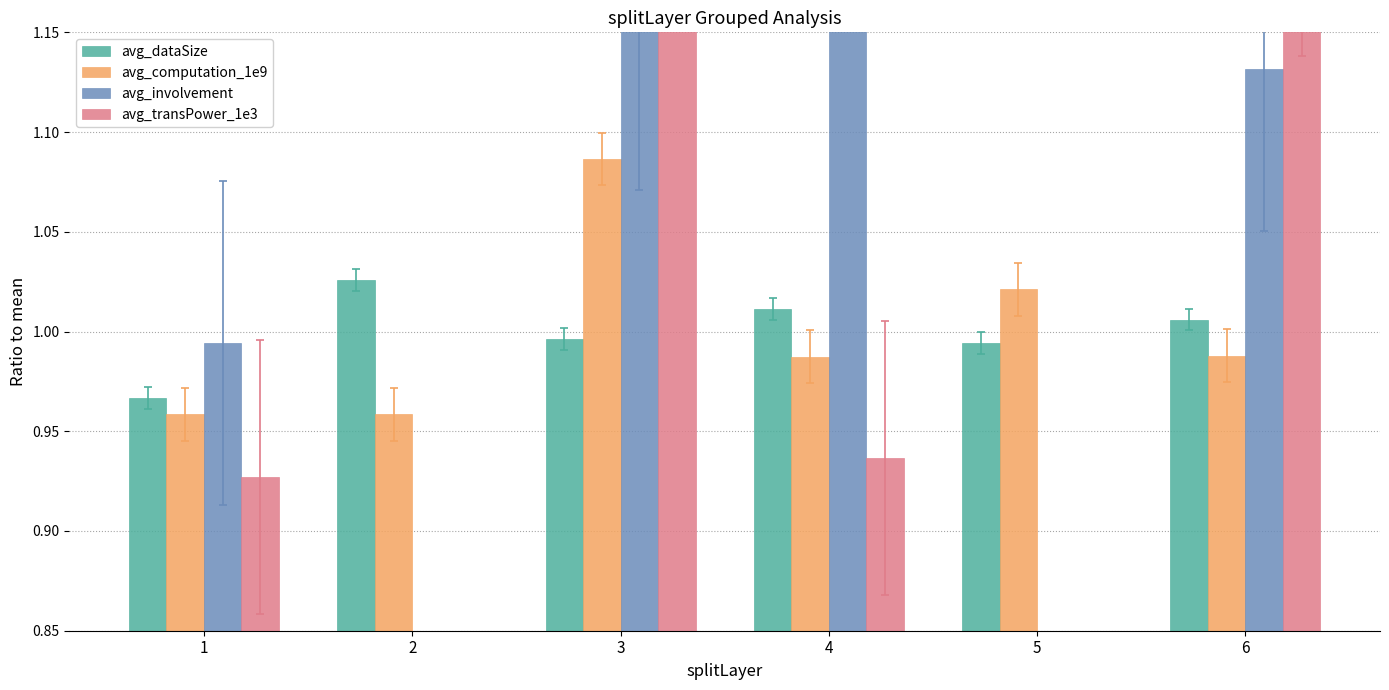

What is the spread (max minus min) of values at 2?

0.4